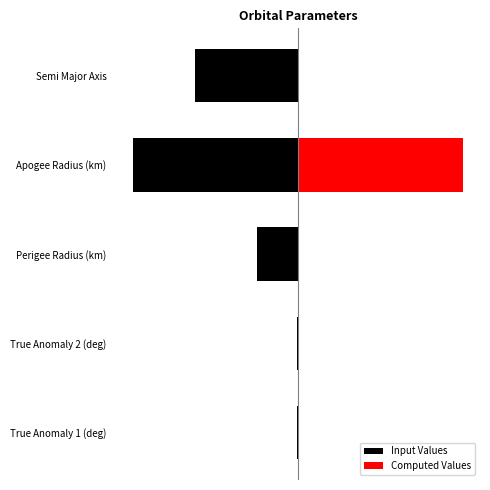

Between True Anomaly 2 (deg) and Semi Major Axis, which series saw the biggest shift?

Input Values